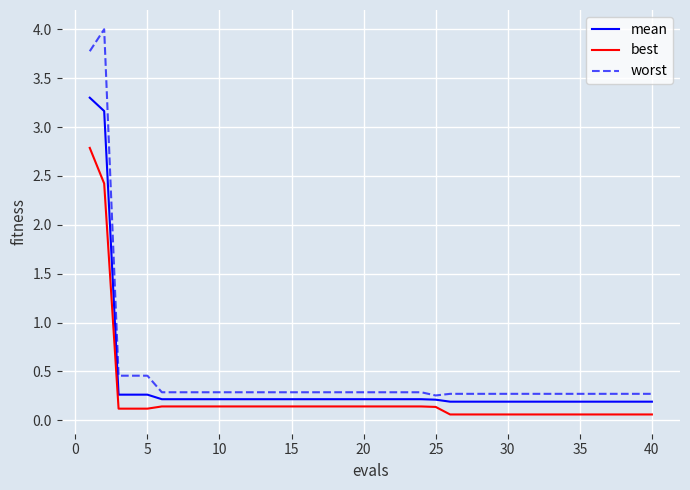

What is the highest value of the best series?

2.8